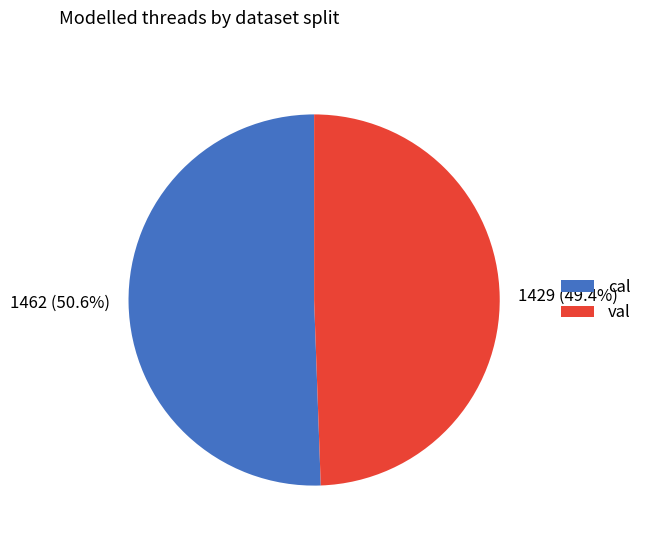

How many segments does this pie chart have?

2